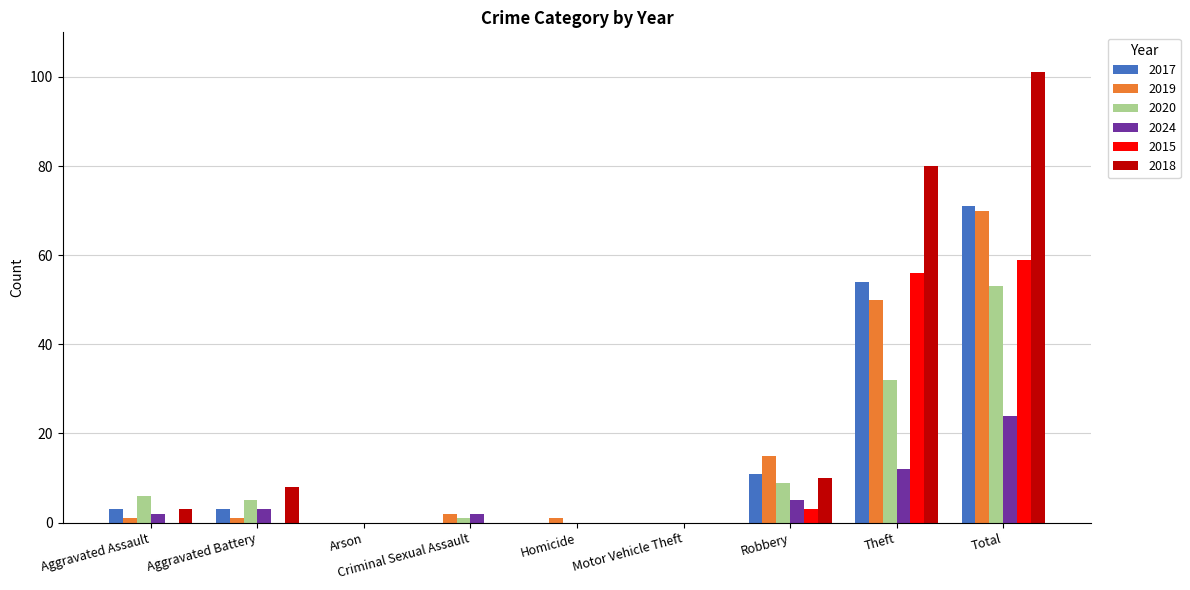

True or false: 2017 has a value of 3 at Aggravated Battery.

True